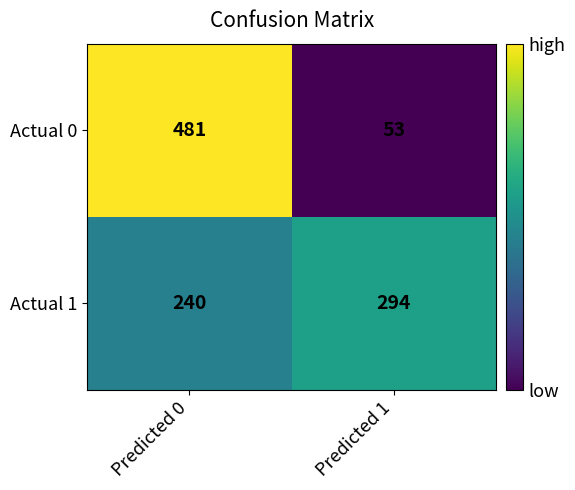

True or false: Actual 0 has a value of 481 at Predicted 0.

True